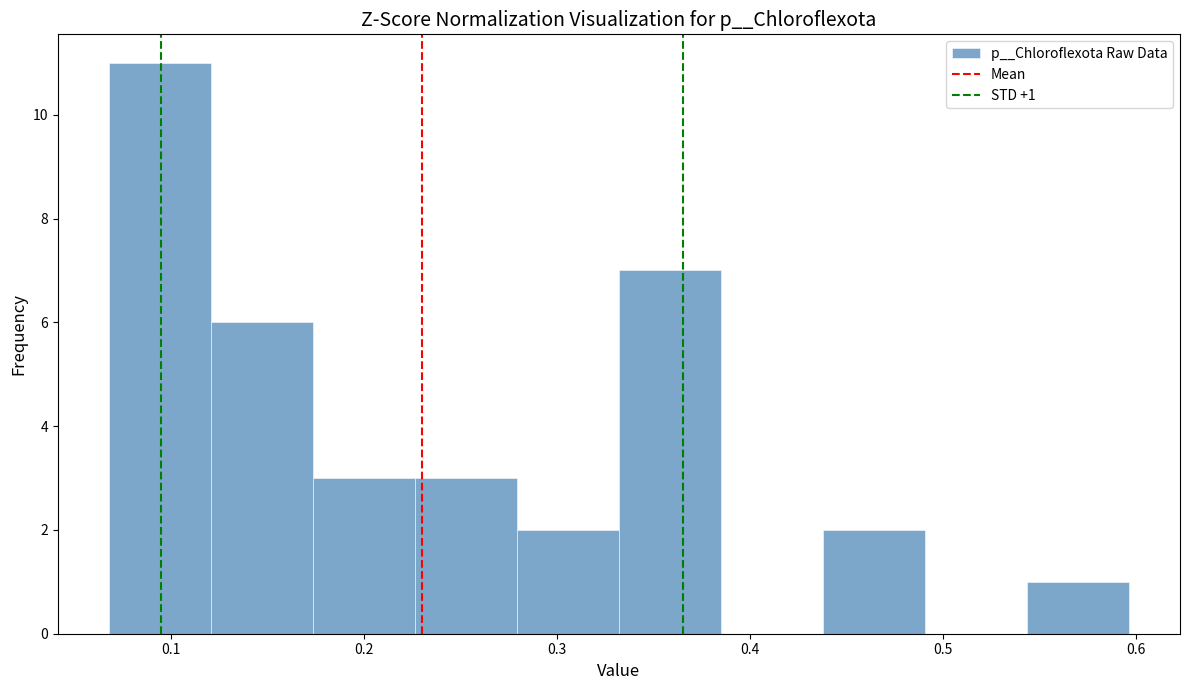

Which range on the x-axis has the tallest bar?

0.07 to 0.12